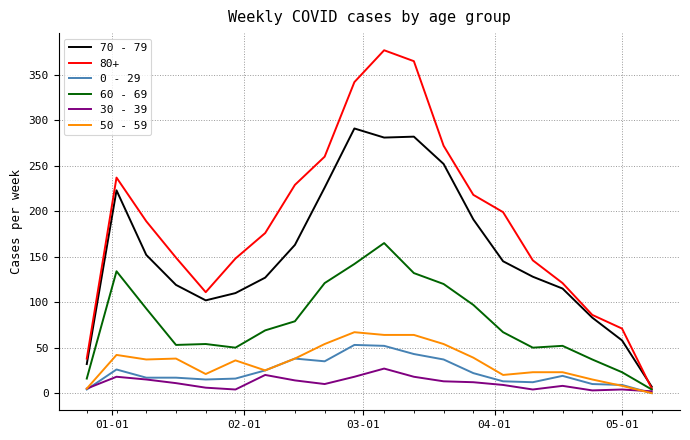

Which series has the largest range (max minus min)?

80+